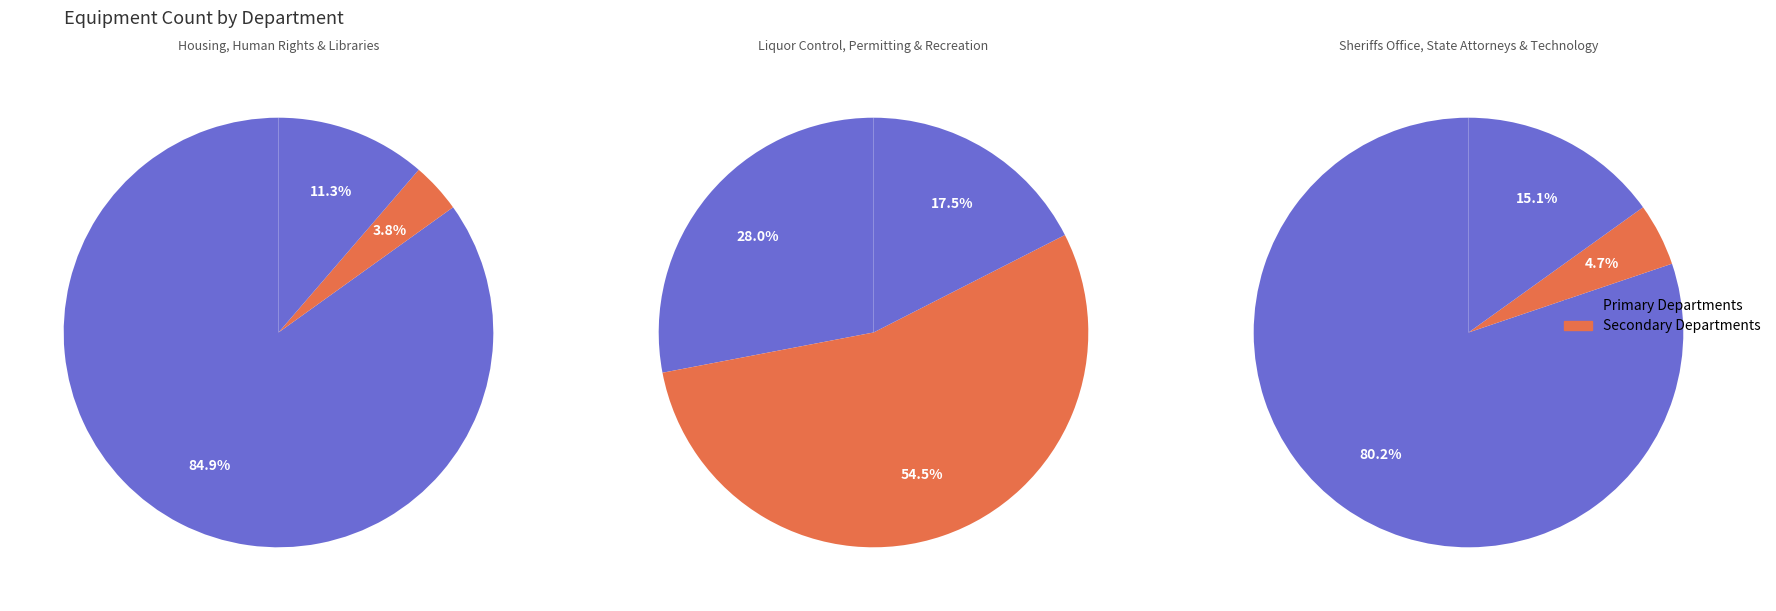

To the nearest percent, what portion does Recreation represent?

10%